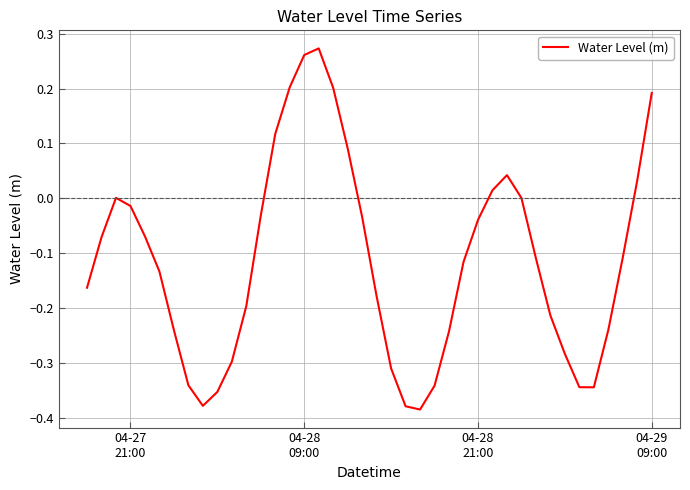

What is the difference between the maximum and minimum values?

0.7